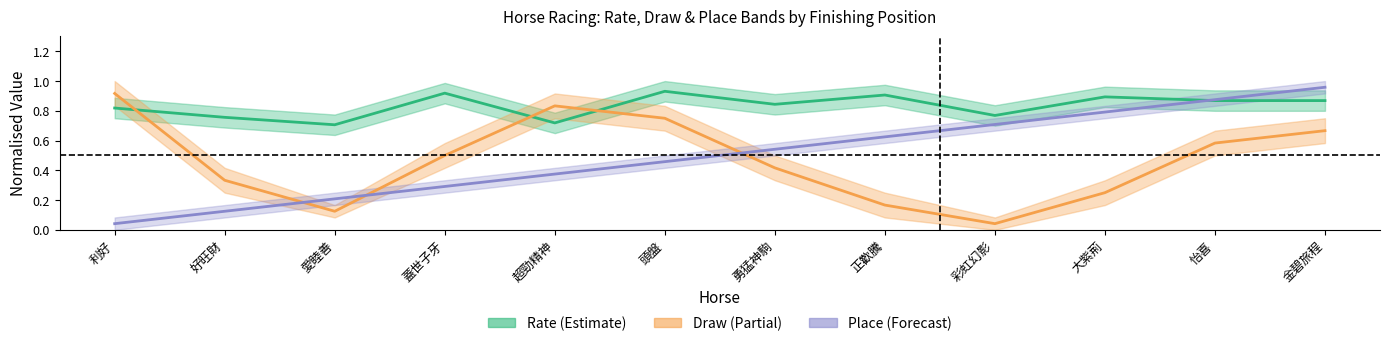

At which label does Draw mid reach its peak?

利好